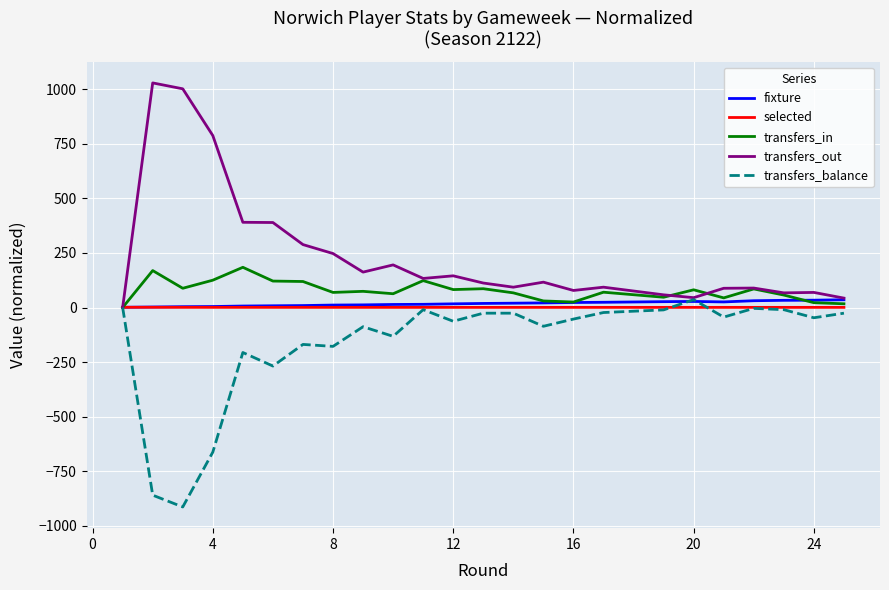

What is the minimum value shown in the chart?

-913.0